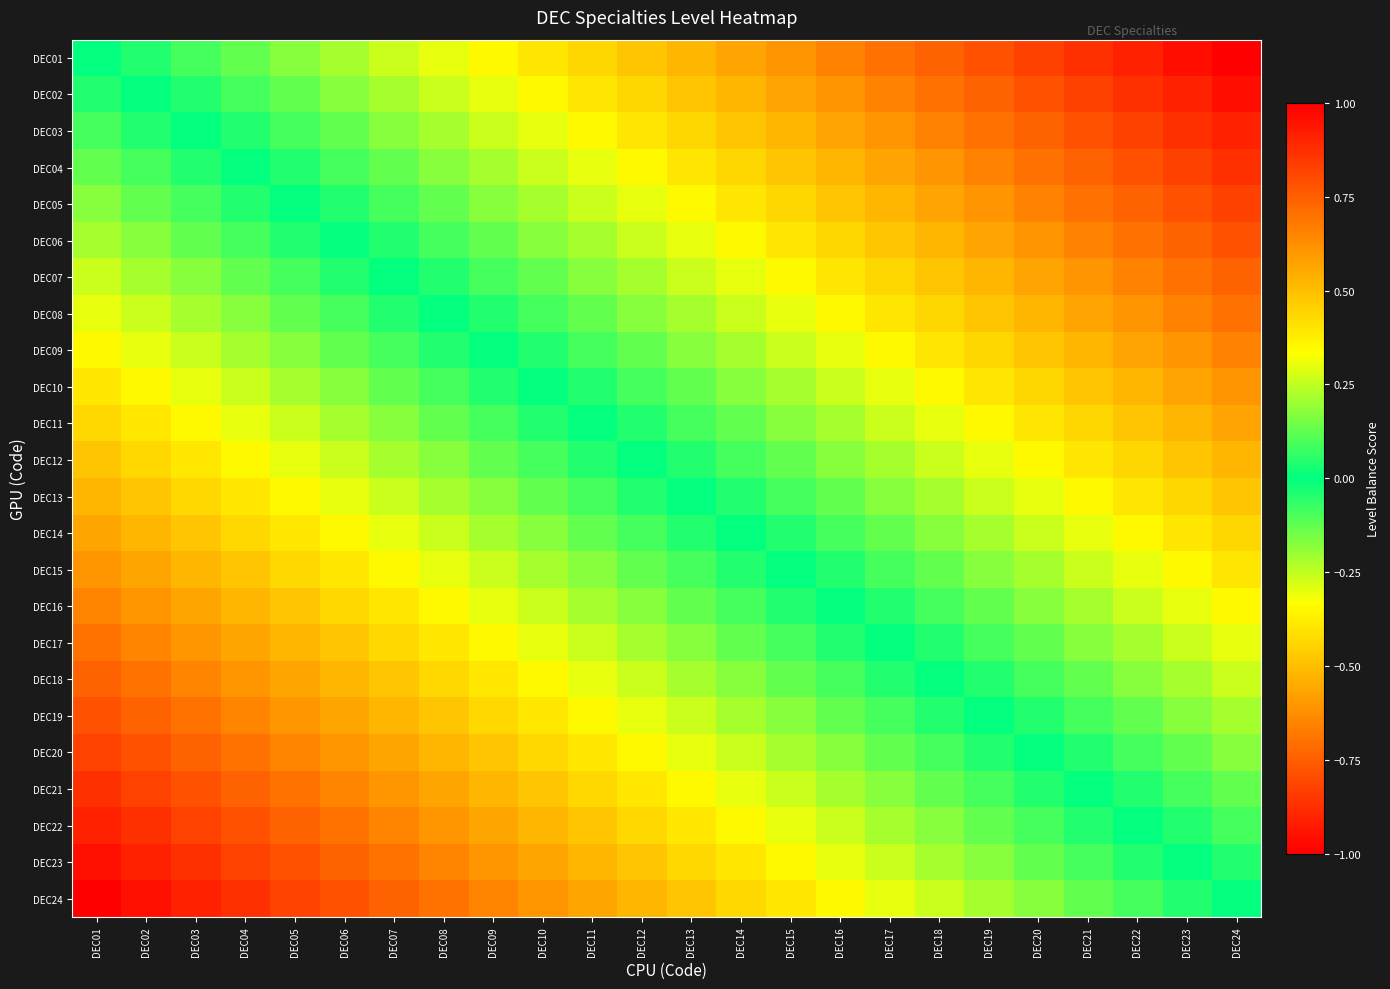

Reading right to left, transcribe all the data shown in this chart.

DEC01: DEC24=1.0	DEC23=1.0	DEC22=0.9	DEC21=0.9	DEC20=0.8	DEC19=0.8	DEC18=0.7	DEC17=0.7	DEC16=0.7	DEC15=0.6	DEC14=0.6	DEC13=0.5	DEC12=0.5	DEC11=0.4	DEC10=0.4	DEC09=0.3	DEC08=0.3	DEC07=0.3	DEC06=0.2	DEC05=0.2	DEC04=0.1	DEC03=0.1	DEC02=0.0	DEC01=0.0
DEC02: DEC24=1.0	DEC23=0.9	DEC22=0.9	DEC21=0.8	DEC20=0.8	DEC19=0.7	DEC18=0.7	DEC17=0.7	DEC16=0.6	DEC15=0.6	DEC14=0.5	DEC13=0.5	DEC12=0.4	DEC11=0.4	DEC10=0.3	DEC09=0.3	DEC08=0.3	DEC07=0.2	DEC06=0.2	DEC05=0.1	DEC04=0.1	DEC03=0.0	DEC02=0.0	DEC01=-0.0
DEC03: DEC24=0.9	DEC23=0.9	DEC22=0.8	DEC21=0.8	DEC20=0.7	DEC19=0.7	DEC18=0.7	DEC17=0.6	DEC16=0.6	DEC15=0.5	DEC14=0.5	DEC13=0.4	DEC12=0.4	DEC11=0.3	DEC10=0.3	DEC09=0.3	DEC08=0.2	DEC07=0.2	DEC06=0.1	DEC05=0.1	DEC04=0.0	DEC03=0.0	DEC02=-0.0	DEC01=-0.1
DEC04: DEC24=0.9	DEC23=0.8	DEC22=0.8	DEC21=0.7	DEC20=0.7	DEC19=0.7	DEC18=0.6	DEC17=0.6	DEC16=0.5	DEC15=0.5	DEC14=0.4	DEC13=0.4	DEC12=0.3	DEC11=0.3	DEC10=0.3	DEC09=0.2	DEC08=0.2	DEC07=0.1	DEC06=0.1	DEC05=0.0	DEC04=0.0	DEC03=-0.0	DEC02=-0.1	DEC01=-0.1
DEC05: DEC24=0.8	DEC23=0.8	DEC22=0.7	DEC21=0.7	DEC20=0.7	DEC19=0.6	DEC18=0.6	DEC17=0.5	DEC16=0.5	DEC15=0.4	DEC14=0.4	DEC13=0.3	DEC12=0.3	DEC11=0.3	DEC10=0.2	DEC09=0.2	DEC08=0.1	DEC07=0.1	DEC06=0.0	DEC05=0.0	DEC04=-0.0	DEC03=-0.1	DEC02=-0.1	DEC01=-0.2
DEC06: DEC24=0.8	DEC23=0.7	DEC22=0.7	DEC21=0.7	DEC20=0.6	DEC19=0.6	DEC18=0.5	DEC17=0.5	DEC16=0.4	DEC15=0.4	DEC14=0.3	DEC13=0.3	DEC12=0.3	DEC11=0.2	DEC10=0.2	DEC09=0.1	DEC08=0.1	DEC07=0.0	DEC06=0.0	DEC05=-0.0	DEC04=-0.1	DEC03=-0.1	DEC02=-0.2	DEC01=-0.2
DEC07: DEC24=0.7	DEC23=0.7	DEC22=0.7	DEC21=0.6	DEC20=0.6	DEC19=0.5	DEC18=0.5	DEC17=0.4	DEC16=0.4	DEC15=0.3	DEC14=0.3	DEC13=0.3	DEC12=0.2	DEC11=0.2	DEC10=0.1	DEC09=0.1	DEC08=0.0	DEC07=0.0	DEC06=-0.0	DEC05=-0.1	DEC04=-0.1	DEC03=-0.2	DEC02=-0.2	DEC01=-0.3
DEC08: DEC24=0.7	DEC23=0.7	DEC22=0.6	DEC21=0.6	DEC20=0.5	DEC19=0.5	DEC18=0.4	DEC17=0.4	DEC16=0.3	DEC15=0.3	DEC14=0.3	DEC13=0.2	DEC12=0.2	DEC11=0.1	DEC10=0.1	DEC09=0.0	DEC08=0.0	DEC07=-0.0	DEC06=-0.1	DEC05=-0.1	DEC04=-0.2	DEC03=-0.2	DEC02=-0.3	DEC01=-0.3
DEC09: DEC24=0.7	DEC23=0.6	DEC22=0.6	DEC21=0.5	DEC20=0.5	DEC19=0.4	DEC18=0.4	DEC17=0.3	DEC16=0.3	DEC15=0.3	DEC14=0.2	DEC13=0.2	DEC12=0.1	DEC11=0.1	DEC10=0.0	DEC09=0.0	DEC08=-0.0	DEC07=-0.1	DEC06=-0.1	DEC05=-0.2	DEC04=-0.2	DEC03=-0.3	DEC02=-0.3	DEC01=-0.3
DEC10: DEC24=0.6	DEC23=0.6	DEC22=0.5	DEC21=0.5	DEC20=0.4	DEC19=0.4	DEC18=0.3	DEC17=0.3	DEC16=0.3	DEC15=0.2	DEC14=0.2	DEC13=0.1	DEC12=0.1	DEC11=0.0	DEC10=0.0	DEC09=-0.0	DEC08=-0.1	DEC07=-0.1	DEC06=-0.2	DEC05=-0.2	DEC04=-0.3	DEC03=-0.3	DEC02=-0.3	DEC01=-0.4
DEC11: DEC24=0.6	DEC23=0.5	DEC22=0.5	DEC21=0.4	DEC20=0.4	DEC19=0.3	DEC18=0.3	DEC17=0.3	DEC16=0.2	DEC15=0.2	DEC14=0.1	DEC13=0.1	DEC12=0.0	DEC11=0.0	DEC10=-0.0	DEC09=-0.1	DEC08=-0.1	DEC07=-0.2	DEC06=-0.2	DEC05=-0.3	DEC04=-0.3	DEC03=-0.3	DEC02=-0.4	DEC01=-0.4
DEC12: DEC24=0.5	DEC23=0.5	DEC22=0.4	DEC21=0.4	DEC20=0.3	DEC19=0.3	DEC18=0.3	DEC17=0.2	DEC16=0.2	DEC15=0.1	DEC14=0.1	DEC13=0.0	DEC12=0.0	DEC11=-0.0	DEC10=-0.1	DEC09=-0.1	DEC08=-0.2	DEC07=-0.2	DEC06=-0.3	DEC05=-0.3	DEC04=-0.3	DEC03=-0.4	DEC02=-0.4	DEC01=-0.5
DEC13: DEC24=0.5	DEC23=0.4	DEC22=0.4	DEC21=0.3	DEC20=0.3	DEC19=0.3	DEC18=0.2	DEC17=0.2	DEC16=0.1	DEC15=0.1	DEC14=0.0	DEC13=0.0	DEC12=-0.0	DEC11=-0.1	DEC10=-0.1	DEC09=-0.2	DEC08=-0.2	DEC07=-0.3	DEC06=-0.3	DEC05=-0.3	DEC04=-0.4	DEC03=-0.4	DEC02=-0.5	DEC01=-0.5
DEC14: DEC24=0.4	DEC23=0.4	DEC22=0.3	DEC21=0.3	DEC20=0.3	DEC19=0.2	DEC18=0.2	DEC17=0.1	DEC16=0.1	DEC15=0.0	DEC14=0.0	DEC13=-0.0	DEC12=-0.1	DEC11=-0.1	DEC10=-0.2	DEC09=-0.2	DEC08=-0.3	DEC07=-0.3	DEC06=-0.3	DEC05=-0.4	DEC04=-0.4	DEC03=-0.5	DEC02=-0.5	DEC01=-0.6
DEC15: DEC24=0.4	DEC23=0.3	DEC22=0.3	DEC21=0.3	DEC20=0.2	DEC19=0.2	DEC18=0.1	DEC17=0.1	DEC16=0.0	DEC15=0.0	DEC14=-0.0	DEC13=-0.1	DEC12=-0.1	DEC11=-0.2	DEC10=-0.2	DEC09=-0.3	DEC08=-0.3	DEC07=-0.3	DEC06=-0.4	DEC05=-0.4	DEC04=-0.5	DEC03=-0.5	DEC02=-0.6	DEC01=-0.6
DEC16: DEC24=0.3	DEC23=0.3	DEC22=0.3	DEC21=0.2	DEC20=0.2	DEC19=0.1	DEC18=0.1	DEC17=0.0	DEC16=0.0	DEC15=-0.0	DEC14=-0.1	DEC13=-0.1	DEC12=-0.2	DEC11=-0.2	DEC10=-0.3	DEC09=-0.3	DEC08=-0.3	DEC07=-0.4	DEC06=-0.4	DEC05=-0.5	DEC04=-0.5	DEC03=-0.6	DEC02=-0.6	DEC01=-0.7
DEC17: DEC24=0.3	DEC23=0.3	DEC22=0.2	DEC21=0.2	DEC20=0.1	DEC19=0.1	DEC18=0.0	DEC17=0.0	DEC16=-0.0	DEC15=-0.1	DEC14=-0.1	DEC13=-0.2	DEC12=-0.2	DEC11=-0.3	DEC10=-0.3	DEC09=-0.3	DEC08=-0.4	DEC07=-0.4	DEC06=-0.5	DEC05=-0.5	DEC04=-0.6	DEC03=-0.6	DEC02=-0.7	DEC01=-0.7
DEC18: DEC24=0.3	DEC23=0.2	DEC22=0.2	DEC21=0.1	DEC20=0.1	DEC19=0.0	DEC18=0.0	DEC17=-0.0	DEC16=-0.1	DEC15=-0.1	DEC14=-0.2	DEC13=-0.2	DEC12=-0.3	DEC11=-0.3	DEC10=-0.3	DEC09=-0.4	DEC08=-0.4	DEC07=-0.5	DEC06=-0.5	DEC05=-0.6	DEC04=-0.6	DEC03=-0.7	DEC02=-0.7	DEC01=-0.7
DEC19: DEC24=0.2	DEC23=0.2	DEC22=0.1	DEC21=0.1	DEC20=0.0	DEC19=0.0	DEC18=-0.0	DEC17=-0.1	DEC16=-0.1	DEC15=-0.2	DEC14=-0.2	DEC13=-0.3	DEC12=-0.3	DEC11=-0.3	DEC10=-0.4	DEC09=-0.4	DEC08=-0.5	DEC07=-0.5	DEC06=-0.6	DEC05=-0.6	DEC04=-0.7	DEC03=-0.7	DEC02=-0.7	DEC01=-0.8
DEC20: DEC24=0.2	DEC23=0.1	DEC22=0.1	DEC21=0.0	DEC20=0.0	DEC19=-0.0	DEC18=-0.1	DEC17=-0.1	DEC16=-0.2	DEC15=-0.2	DEC14=-0.3	DEC13=-0.3	DEC12=-0.3	DEC11=-0.4	DEC10=-0.4	DEC09=-0.5	DEC08=-0.5	DEC07=-0.6	DEC06=-0.6	DEC05=-0.7	DEC04=-0.7	DEC03=-0.7	DEC02=-0.8	DEC01=-0.8
DEC21: DEC24=0.1	DEC23=0.1	DEC22=0.0	DEC21=0.0	DEC20=-0.0	DEC19=-0.1	DEC18=-0.1	DEC17=-0.2	DEC16=-0.2	DEC15=-0.3	DEC14=-0.3	DEC13=-0.3	DEC12=-0.4	DEC11=-0.4	DEC10=-0.5	DEC09=-0.5	DEC08=-0.6	DEC07=-0.6	DEC06=-0.7	DEC05=-0.7	DEC04=-0.7	DEC03=-0.8	DEC02=-0.8	DEC01=-0.9
DEC22: DEC24=0.1	DEC23=0.0	DEC22=0.0	DEC21=-0.0	DEC20=-0.1	DEC19=-0.1	DEC18=-0.2	DEC17=-0.2	DEC16=-0.3	DEC15=-0.3	DEC14=-0.3	DEC13=-0.4	DEC12=-0.4	DEC11=-0.5	DEC10=-0.5	DEC09=-0.6	DEC08=-0.6	DEC07=-0.7	DEC06=-0.7	DEC05=-0.7	DEC04=-0.8	DEC03=-0.8	DEC02=-0.9	DEC01=-0.9
DEC23: DEC24=0.0	DEC23=0.0	DEC22=-0.0	DEC21=-0.1	DEC20=-0.1	DEC19=-0.2	DEC18=-0.2	DEC17=-0.3	DEC16=-0.3	DEC15=-0.3	DEC14=-0.4	DEC13=-0.4	DEC12=-0.5	DEC11=-0.5	DEC10=-0.6	DEC09=-0.6	DEC08=-0.7	DEC07=-0.7	DEC06=-0.7	DEC05=-0.8	DEC04=-0.8	DEC03=-0.9	DEC02=-0.9	DEC01=-1.0
DEC24: DEC24=0.0	DEC23=-0.0	DEC22=-0.1	DEC21=-0.1	DEC20=-0.2	DEC19=-0.2	DEC18=-0.3	DEC17=-0.3	DEC16=-0.3	DEC15=-0.4	DEC14=-0.4	DEC13=-0.5	DEC12=-0.5	DEC11=-0.6	DEC10=-0.6	DEC09=-0.7	DEC08=-0.7	DEC07=-0.7	DEC06=-0.8	DEC05=-0.8	DEC04=-0.9	DEC03=-0.9	DEC02=-1.0	DEC01=-1.0